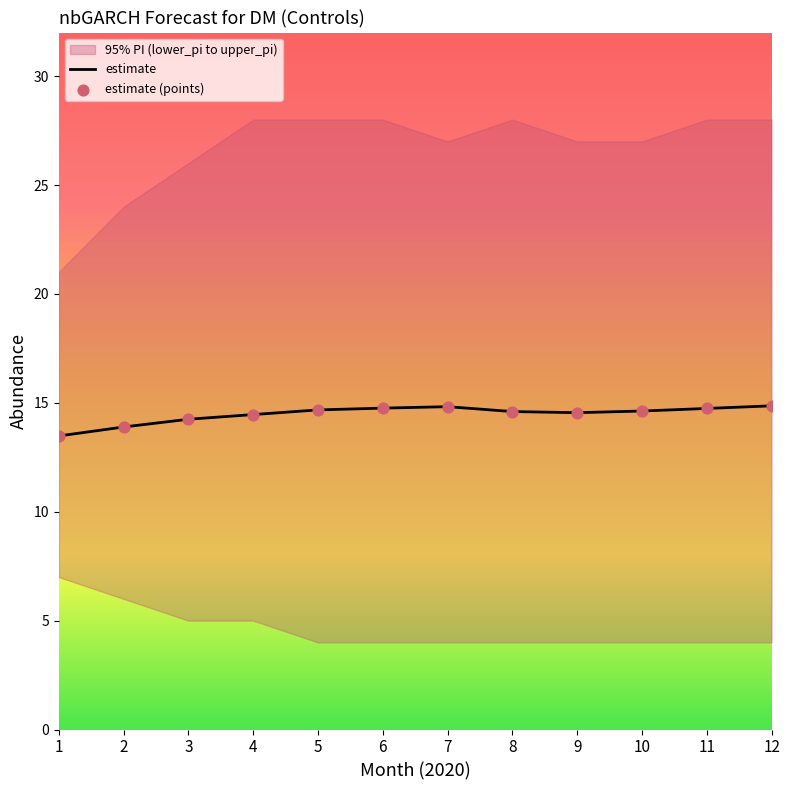

Which series reaches the maximum Y coordinate?

upper_pi